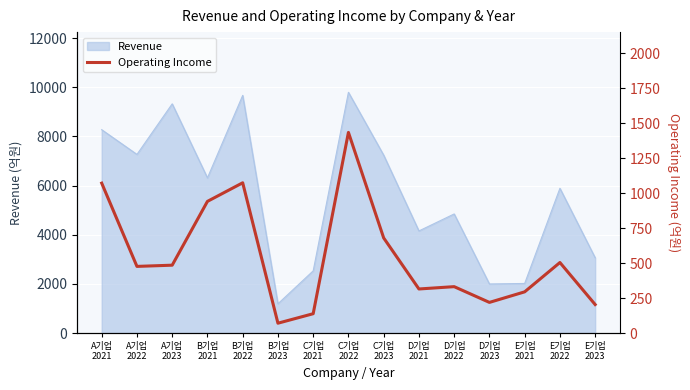

Reading left to right, list all the values displayed in this chart.

A기업
2021=1072.2	A기업
2022=476.6	A기업
2023=485.3	B기업
2021=941.7	B기업
2022=1074.7	B기업
2023=70.2	C기업
2021=138.1	C기업
2022=1435.2	C기업
2023=680.2	D기업
2021=315.1	D기업
2022=331.7	D기업
2023=219.0	E기업
2021=294.6	E기업
2022=504.4	E기업
2023=203.7